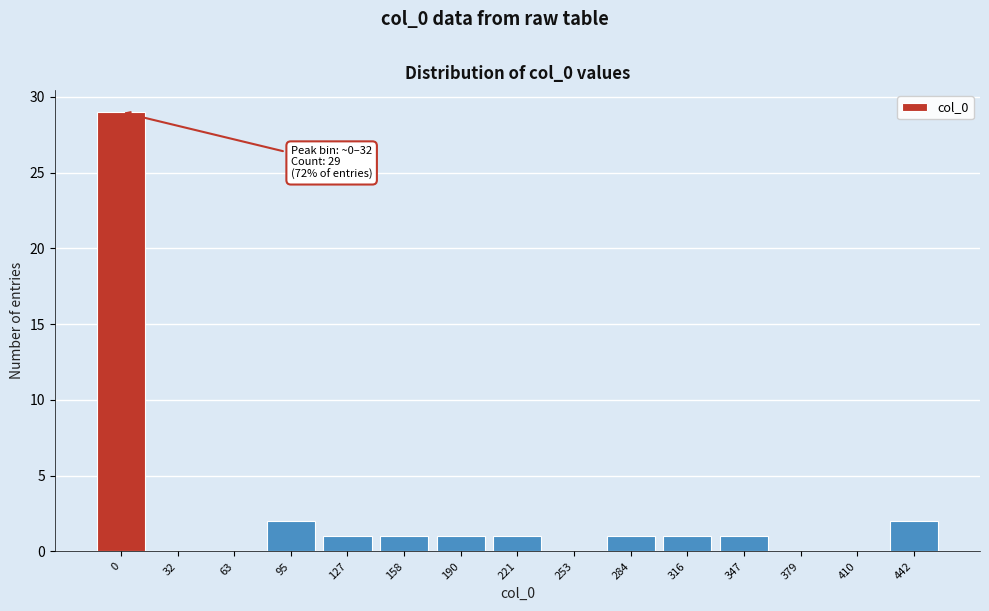

Reading right to left, transcribe all the data shown in this chart.

442=2	410=0	379=0	347=1	316=1	284=1	253=0	221=1	190=1	158=1	127=1	95=2	63=0	32=0	0=29